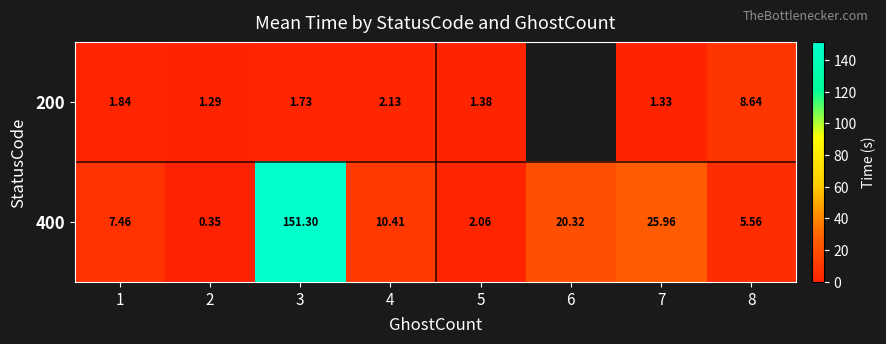

What is the difference between the second highest and second lowest values in the 400 series?

23.9